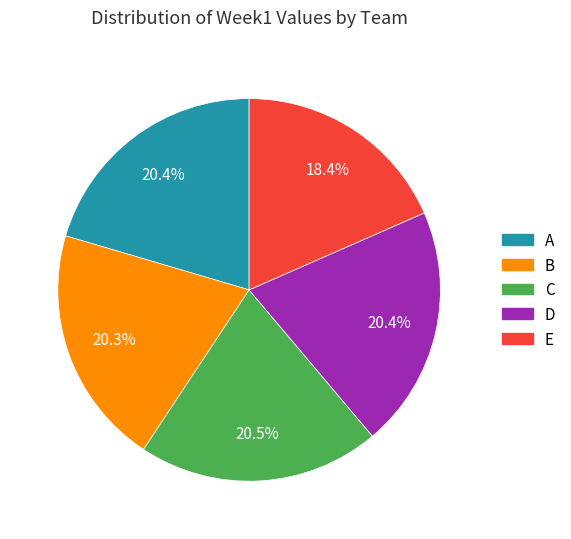

How much of the chart is everything except B?

79.7%